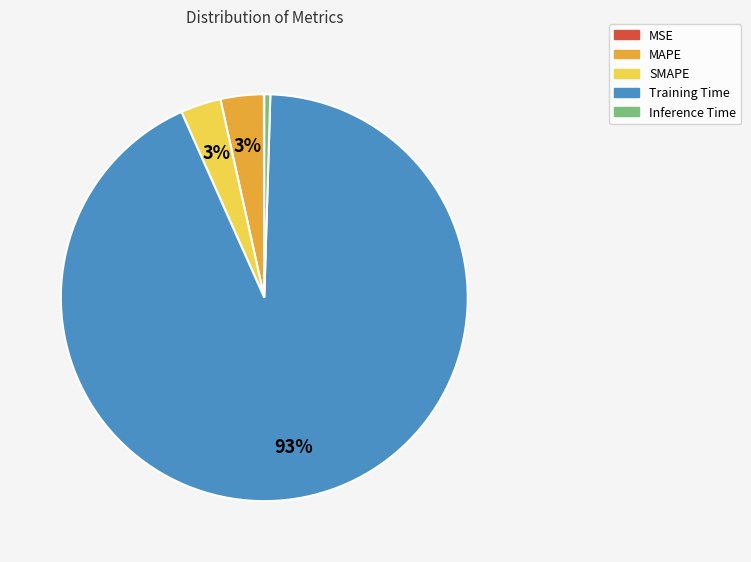

Does Training Time represent more than half of the total?

Yes